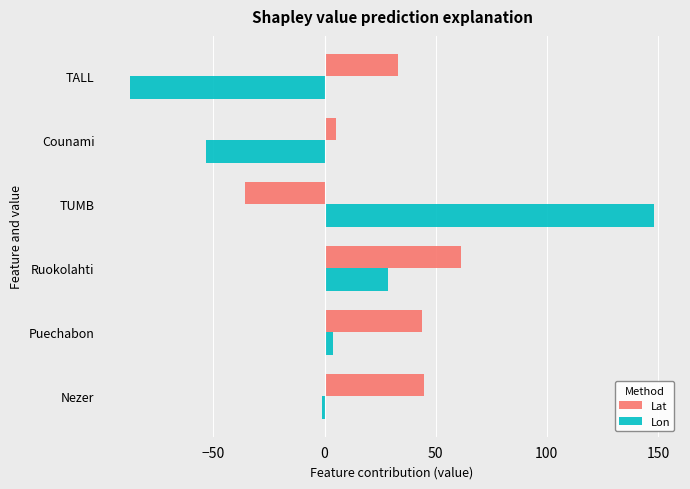

What is the approximate value of Lat at TUMB?

-35.7